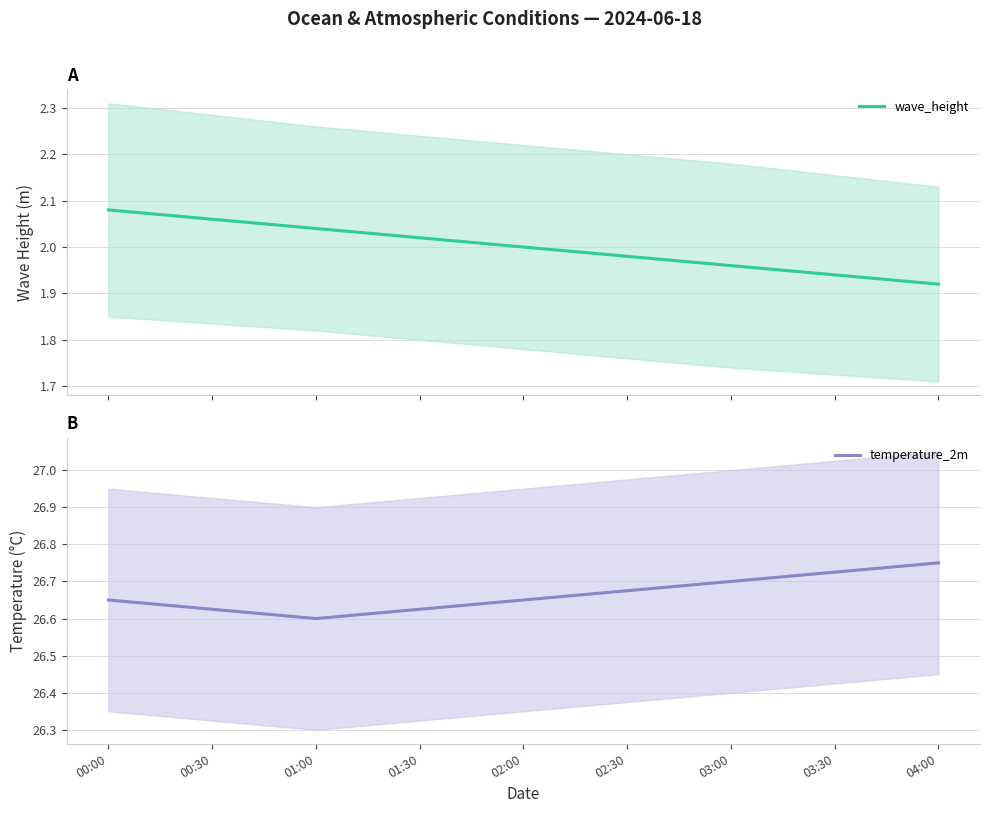

Where is temperature_2m nearest to the value 26?

01:00